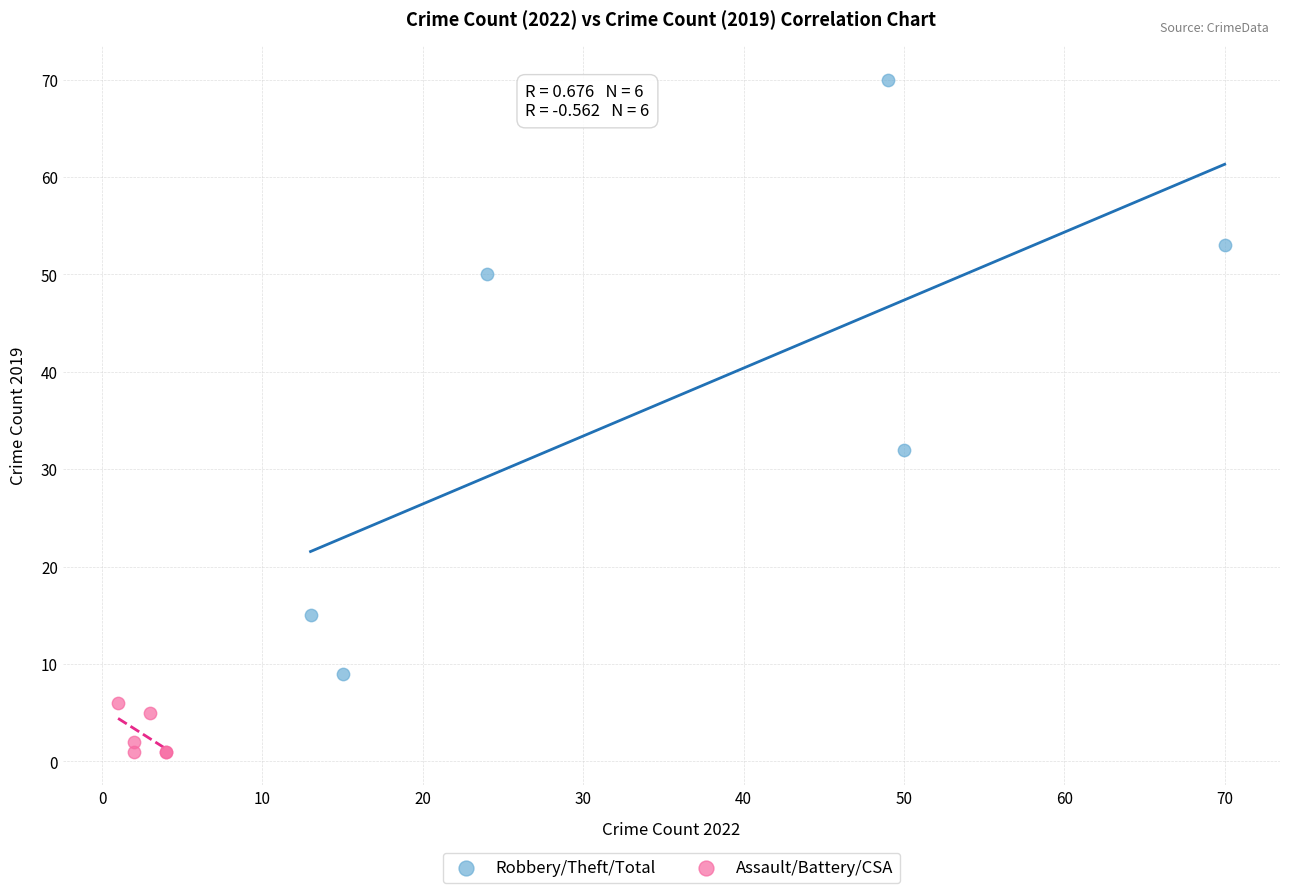

Which series contains the highest Y value?

Robbery/Theft/Total